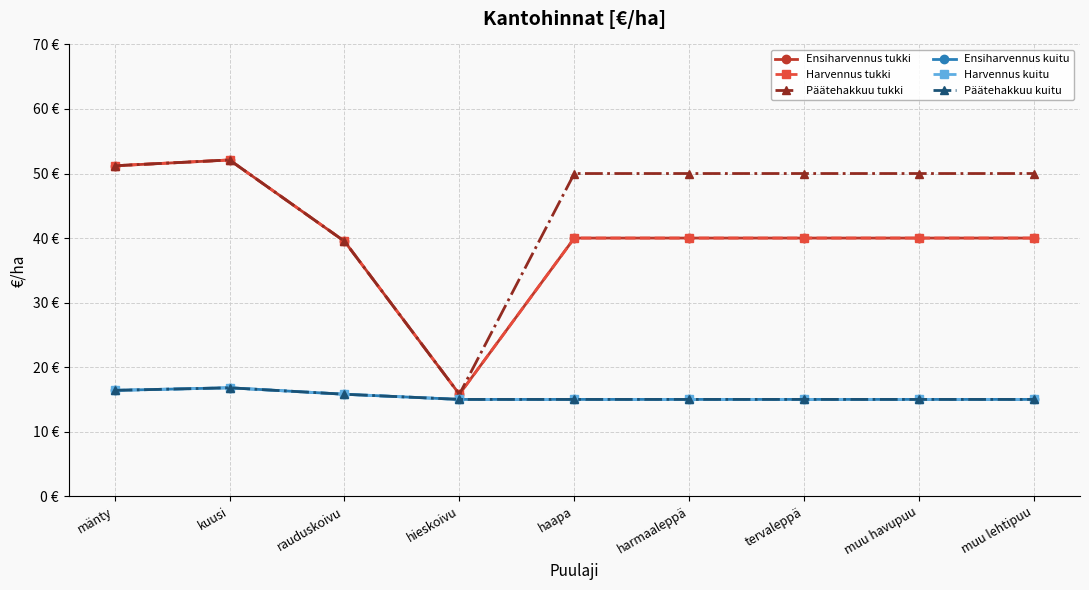

At muu havupuu, list the series in order from smallest to largest.

Ensiharvennus kuitu, Harvennus kuitu, Päätehakkuu kuitu, Ensiharvennus tukki, Harvennus tukki, Päätehakkuu tukki